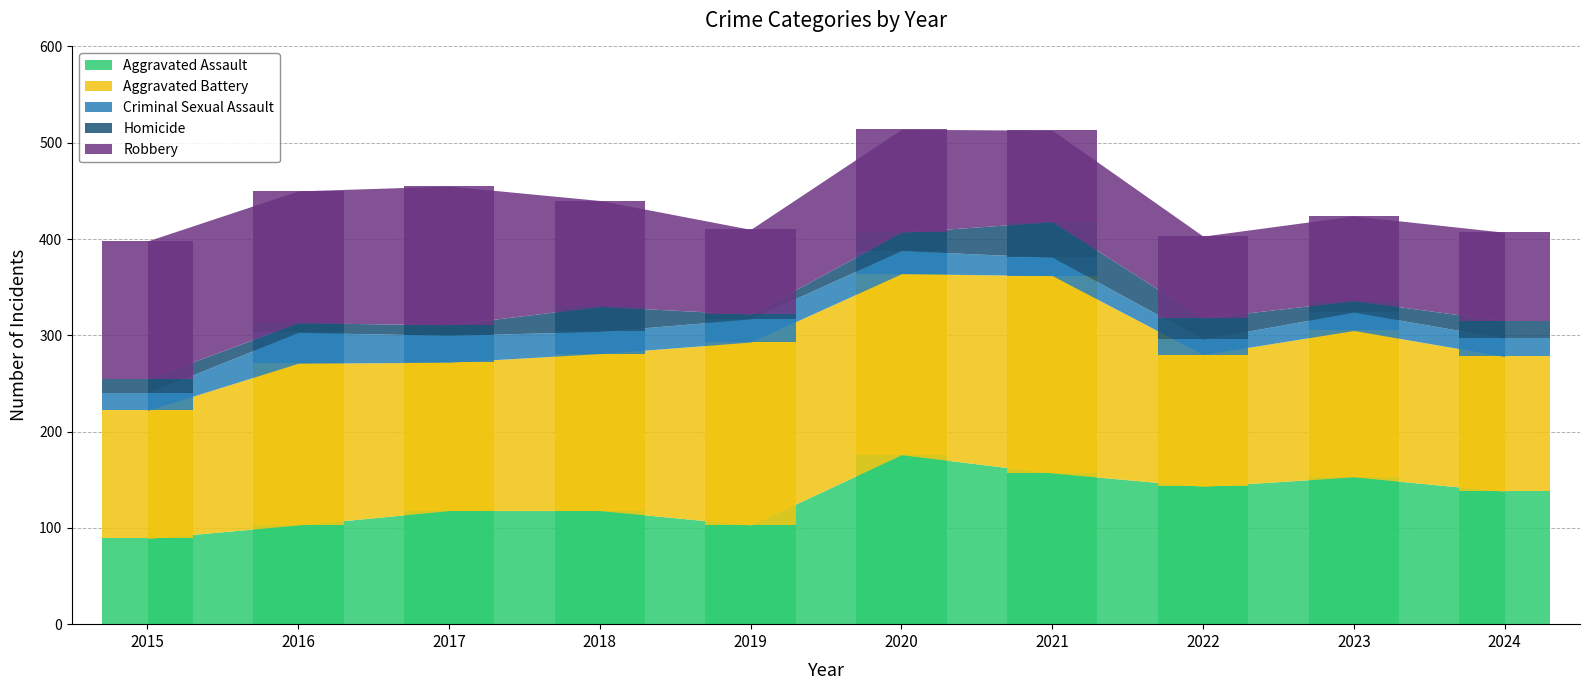

What is the difference between the maximum and minimum values in the Aggravated Battery series?

72